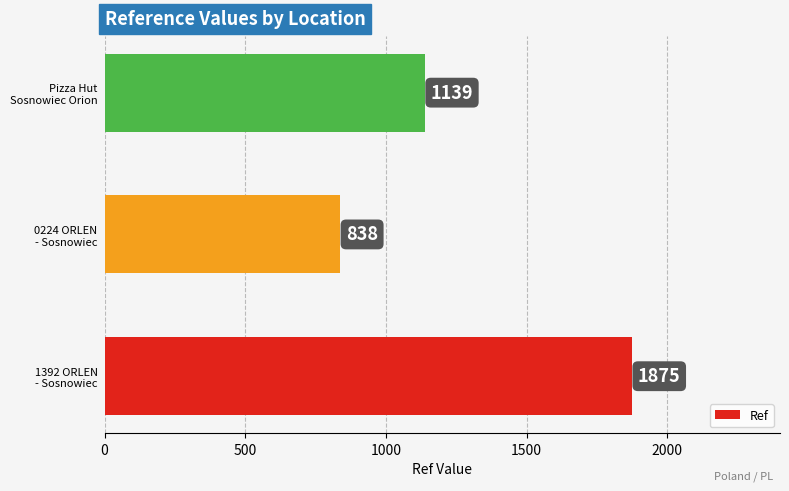

How many bars are there in total?

3